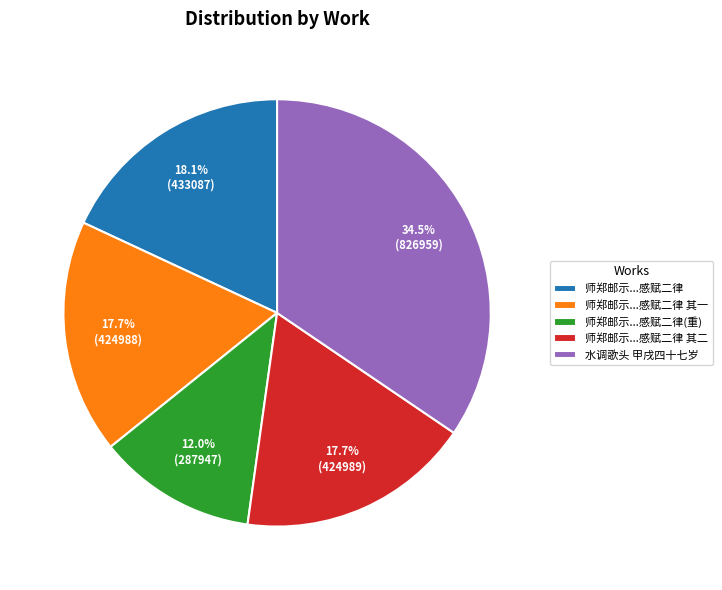

Count the number of slices in the pie.

5